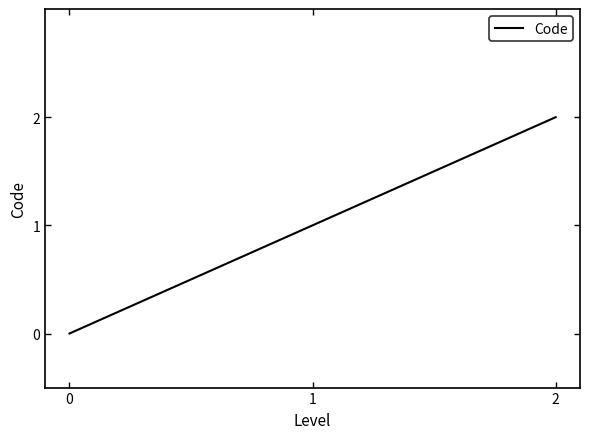

Is this an area chart (filled region under the line)?

No